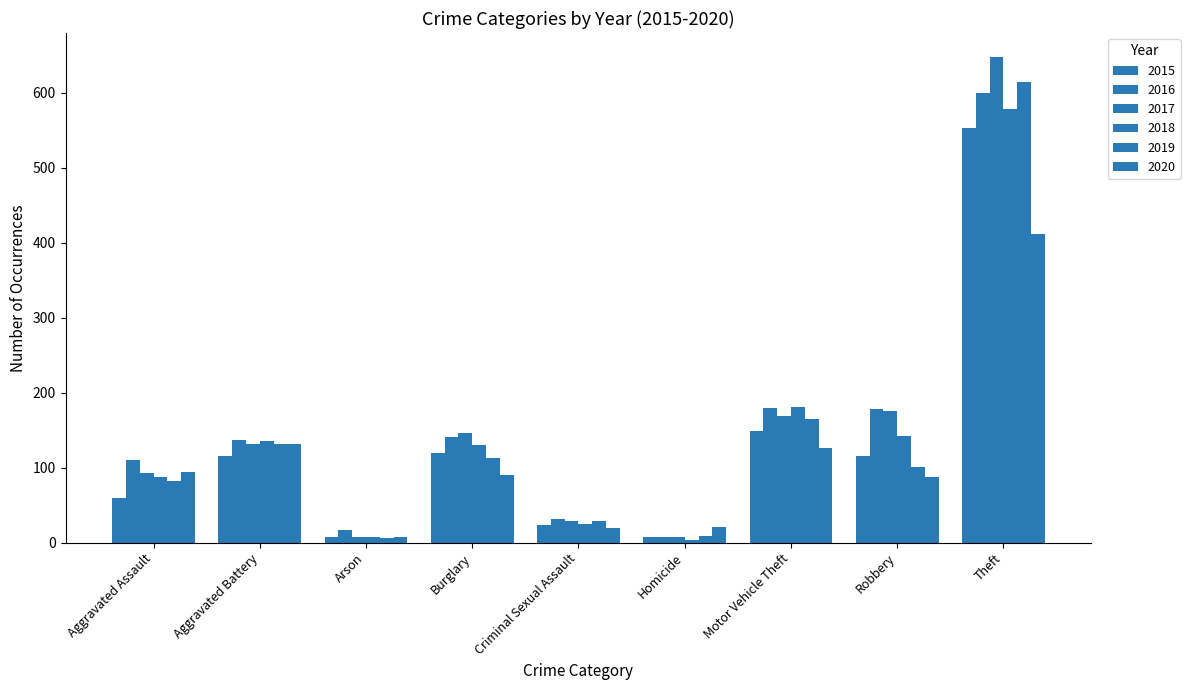

What is the greatest value displayed?

647